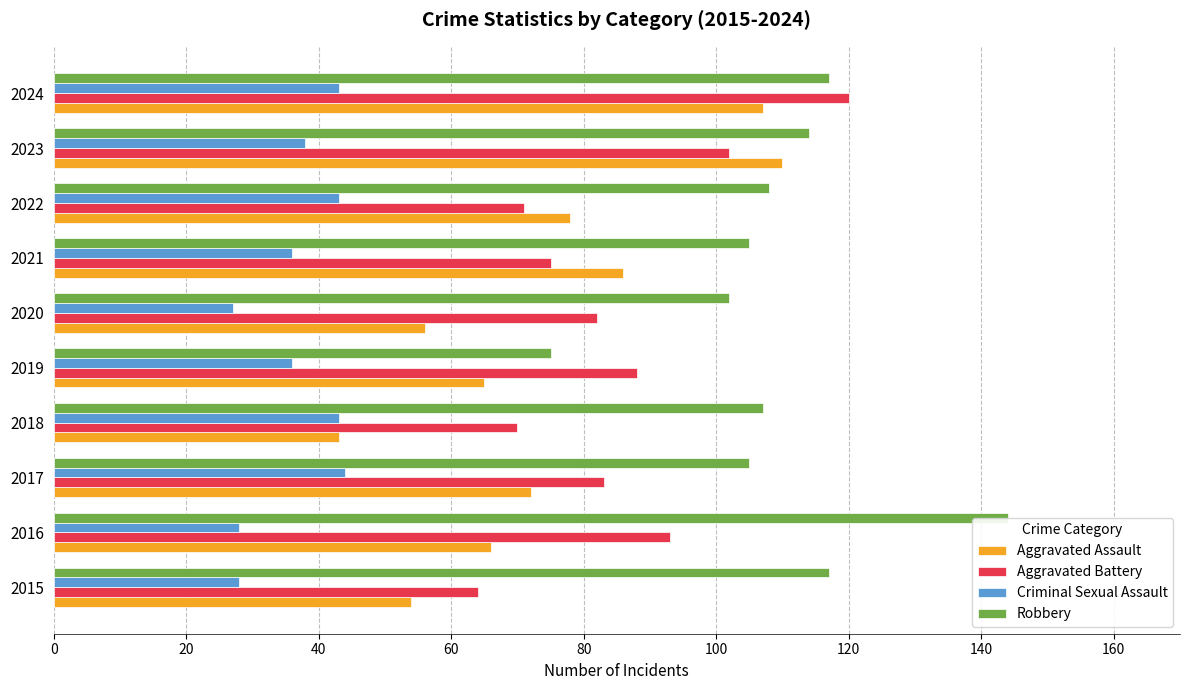

What is the spread (max minus min) of values at 2015?

89